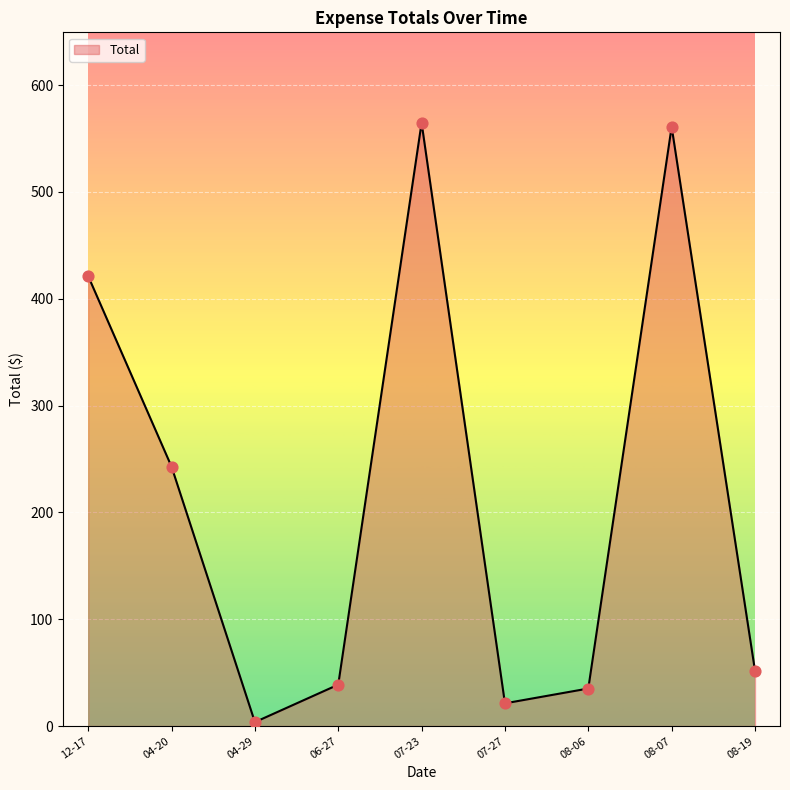

Which has a higher value, 12-17 or 07-27?

12-17